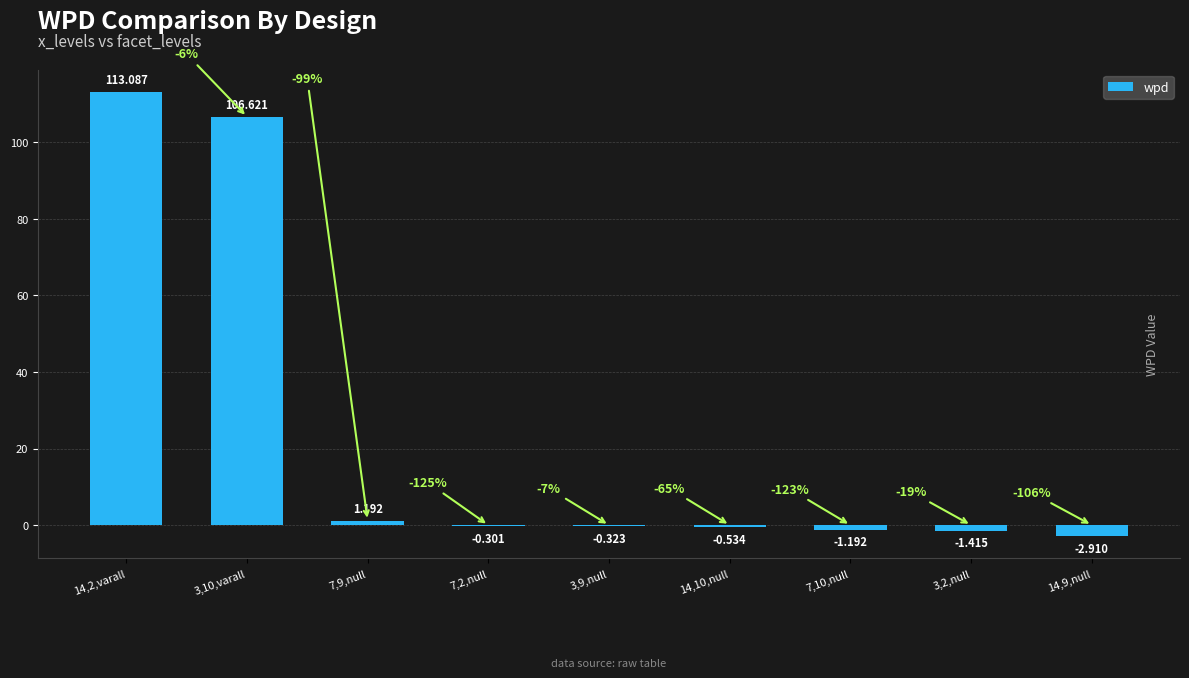

What is the change in value from 3,10,varall to 3,9,null?

-106.9